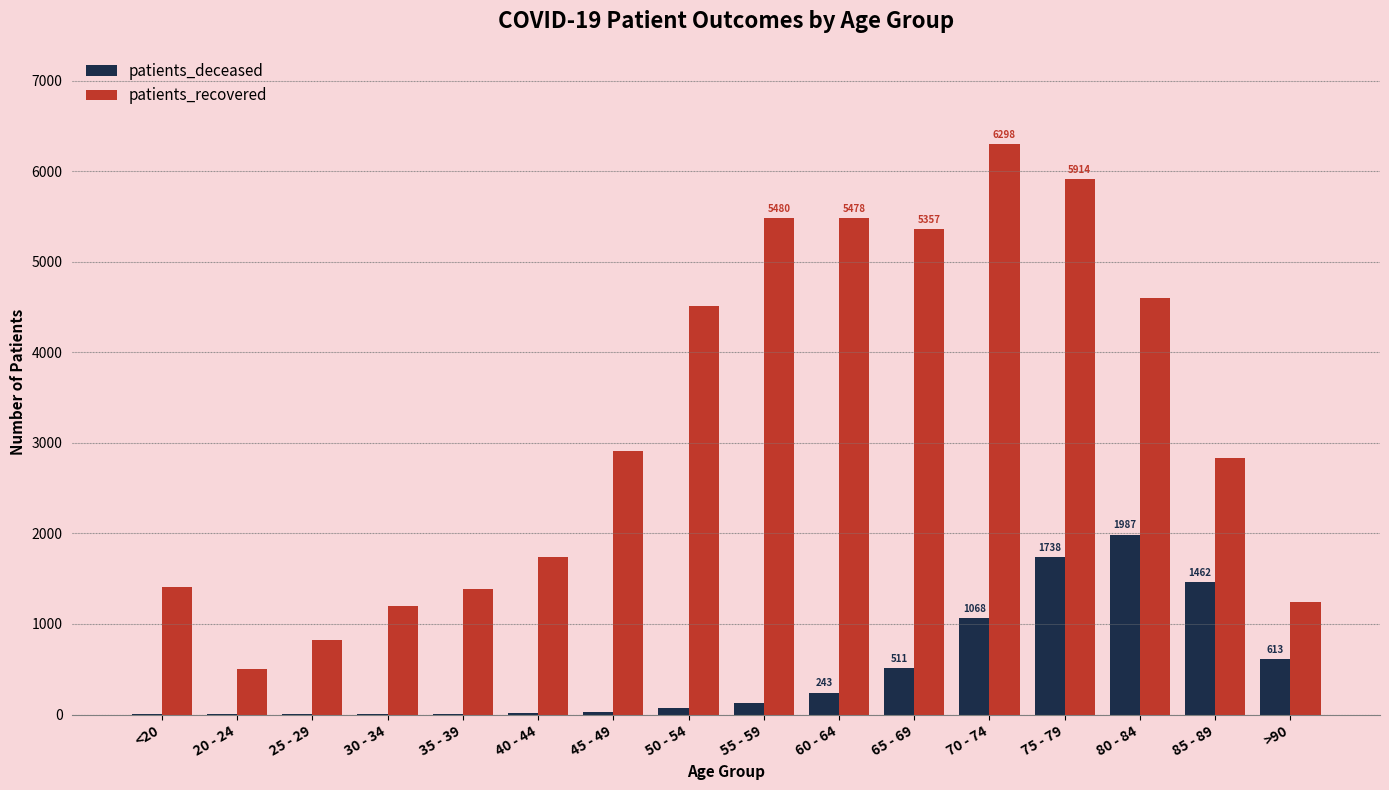

What is the highest value of the patients_recovered series?

6298